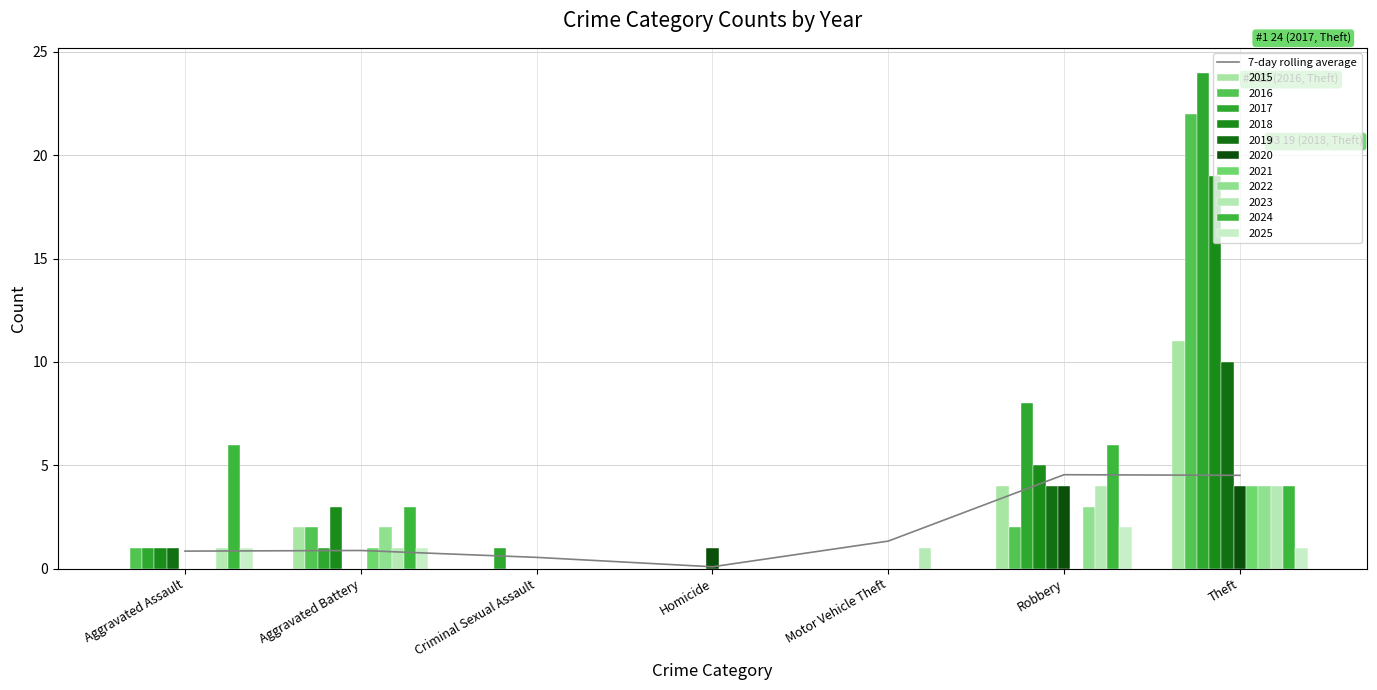

What is the ratio of the value at Criminal Sexual Assault to the value at Robbery?

0.1